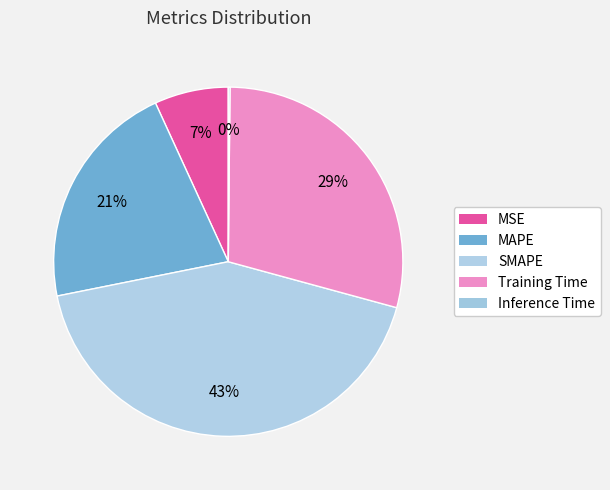

Which category has the biggest portion of the pie?

SMAPE